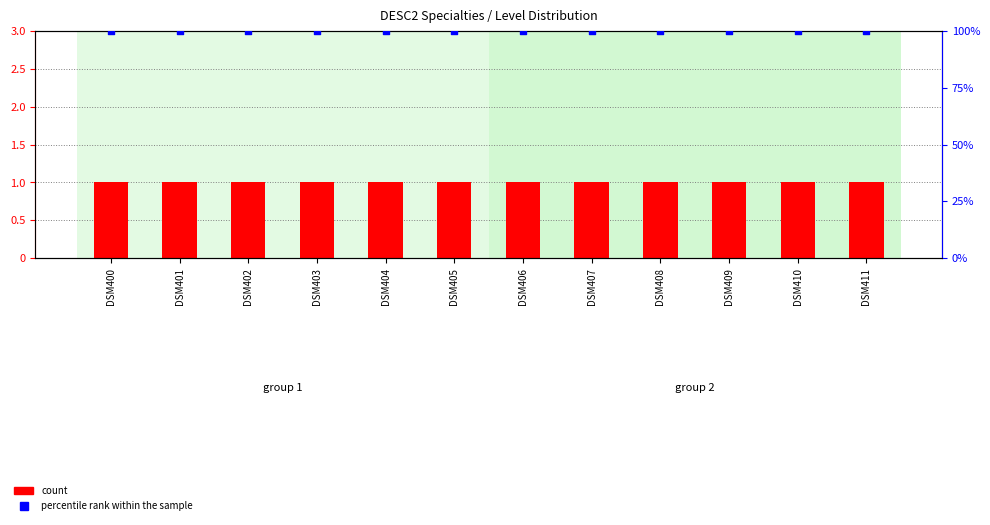

Which series has the largest Y range (max minus min)?

count